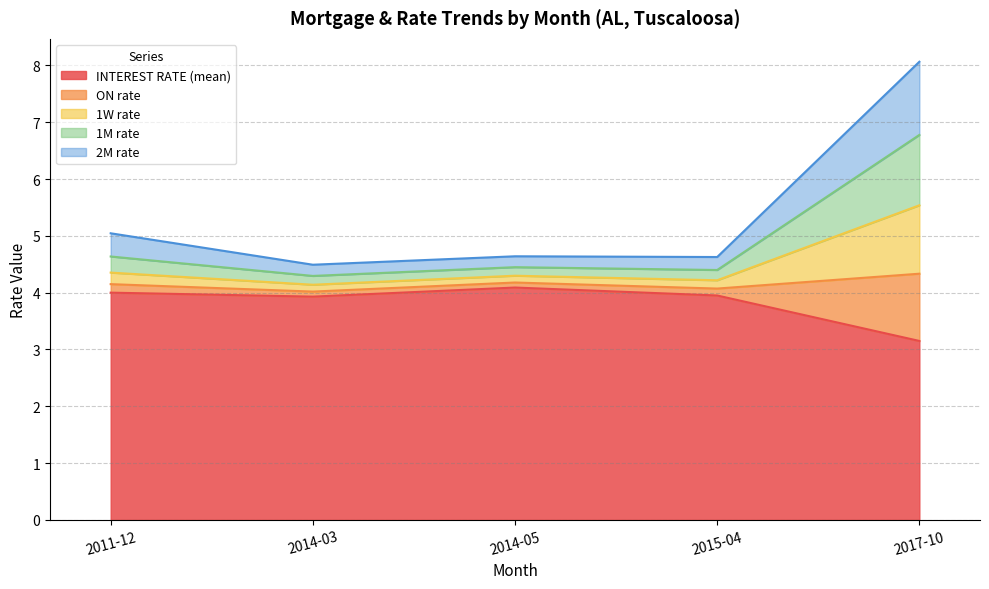

How many lines are shown in the chart?

5